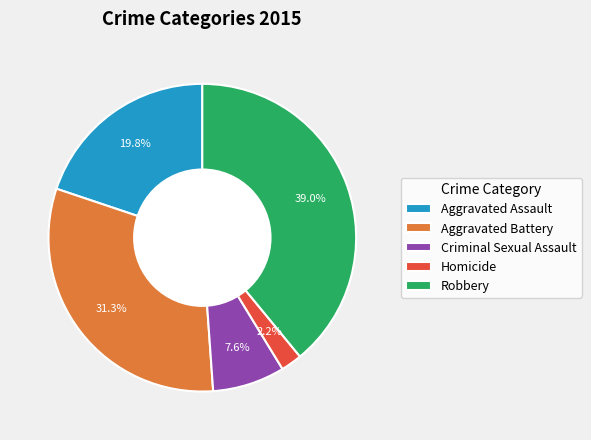

True or false: Criminal Sexual Assault accounts for 8% of the total.

True